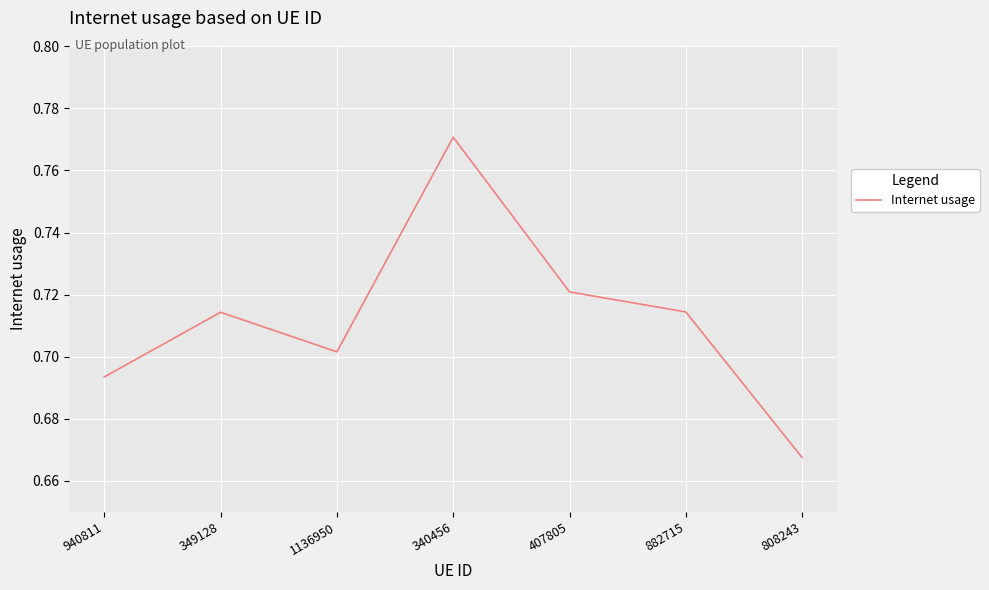

How many lines are shown in the chart?

1